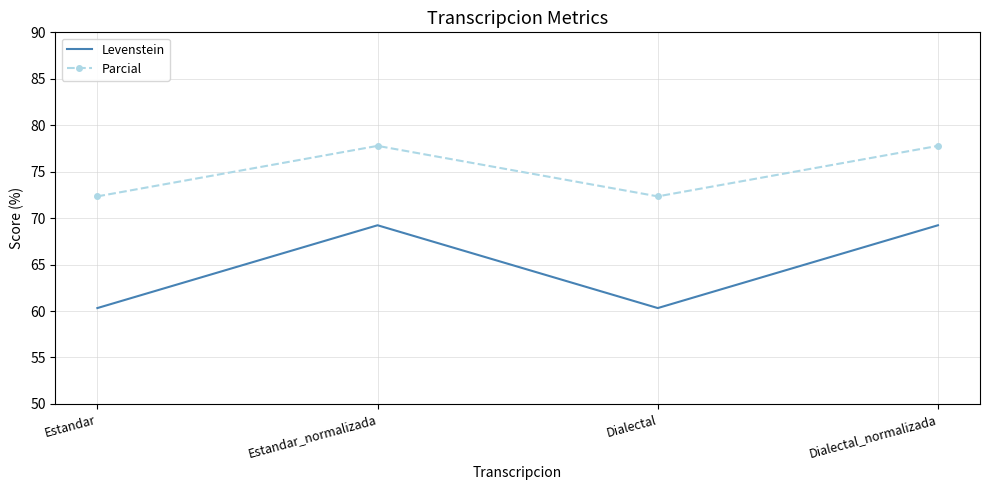

What is the approximate value of Parcial at Estandar?

72.3